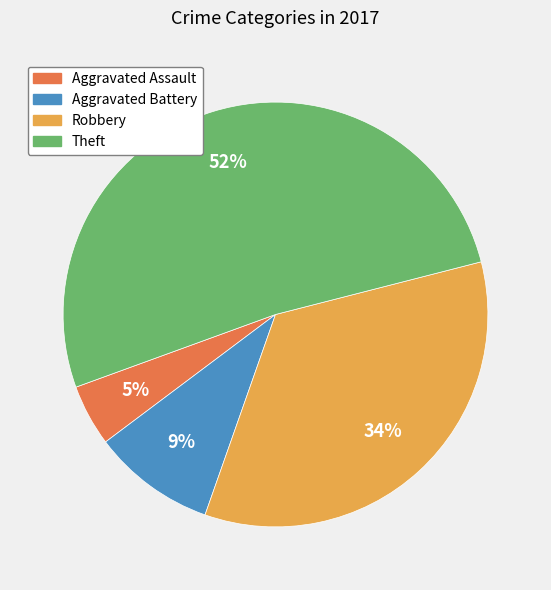

The Robbery slice represents 34% of the pie. True or false?

True